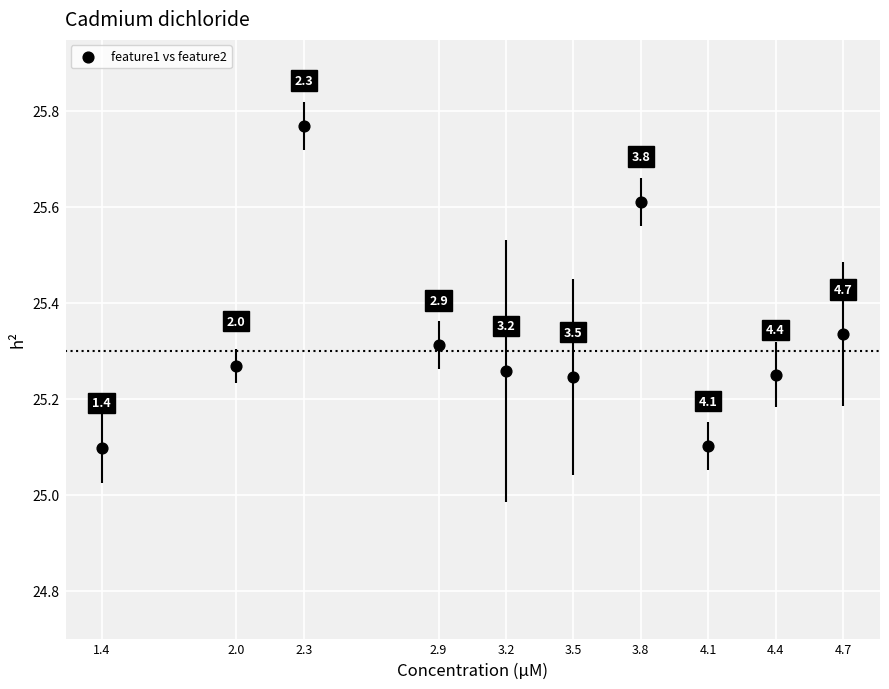

What Y value in the scatter plot is closest to 25?

25.1